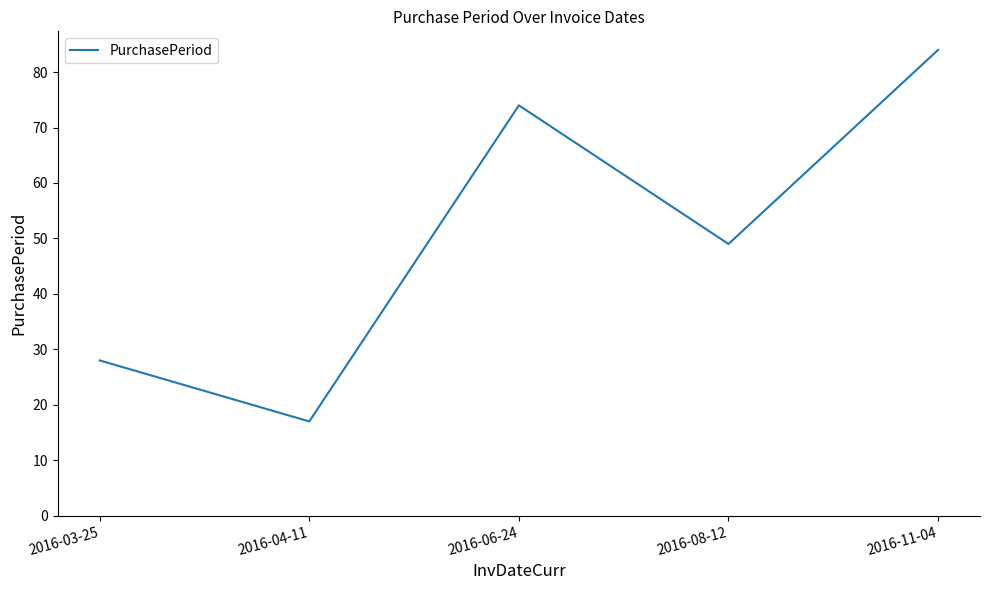

How many distinct data groups are displayed?

1